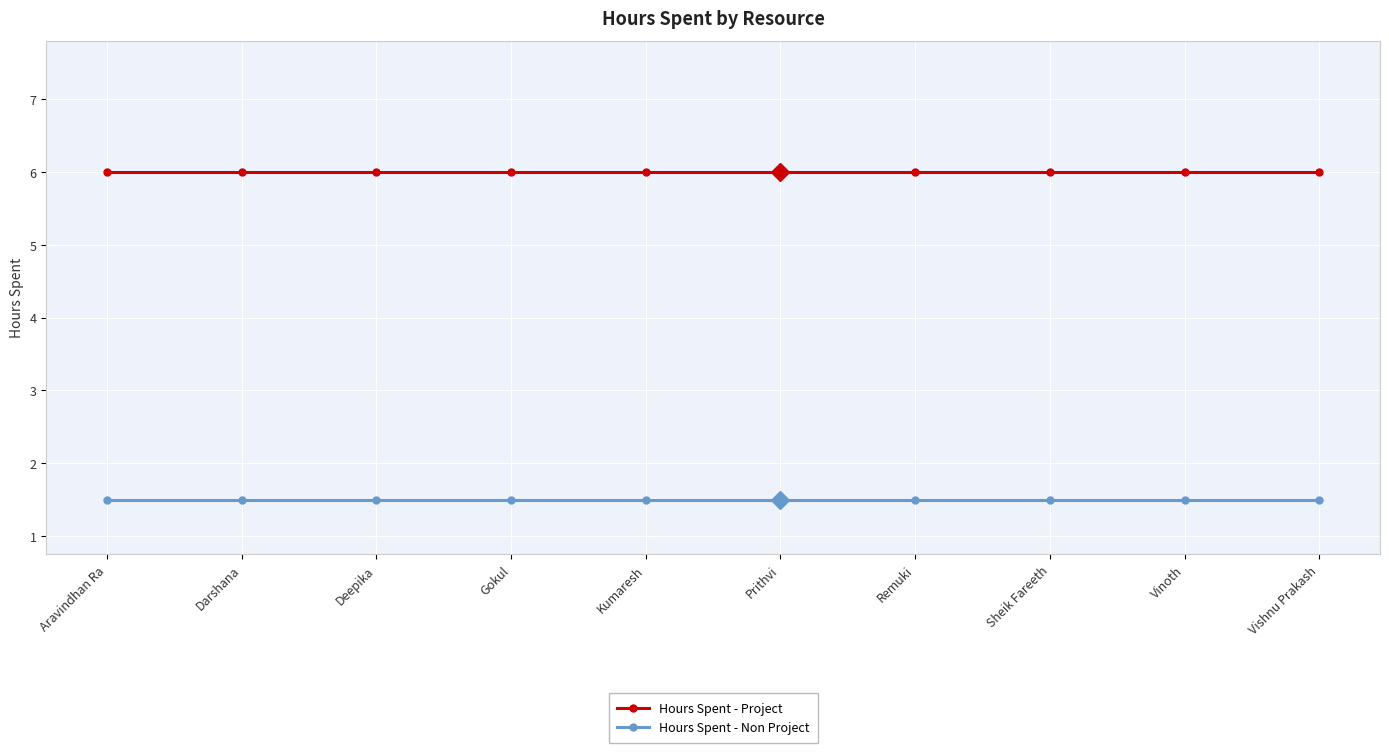

What is the label of the 2nd point from the right?

Vinoth